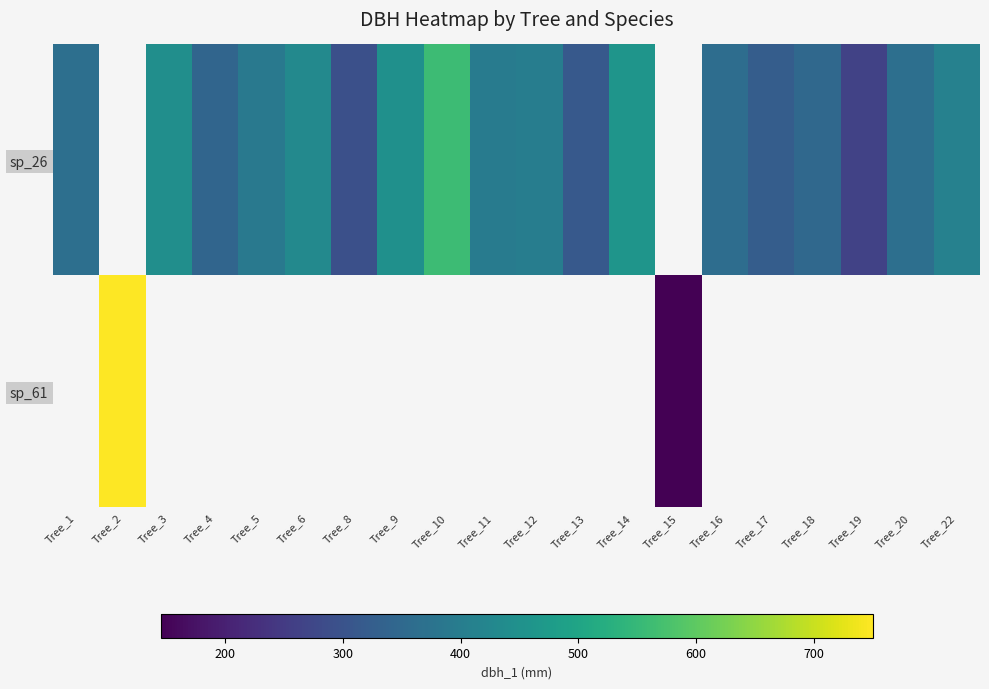

What is the maximum value shown in the chart?

750.0